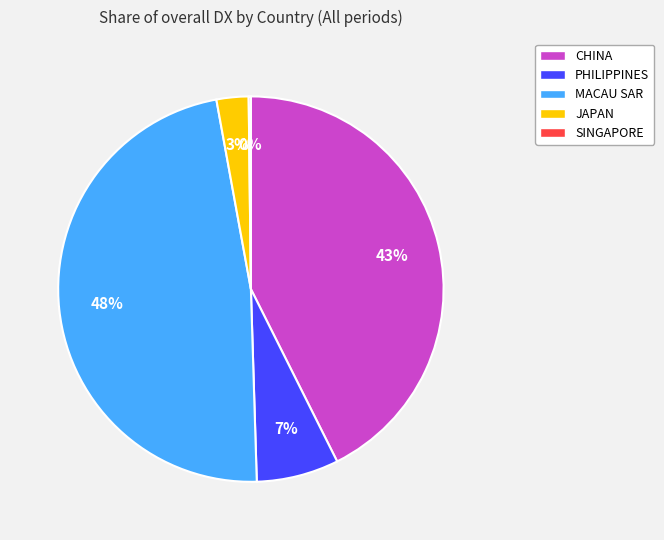

What percentage is the MACAU SAR slice, to the nearest percent?

48%